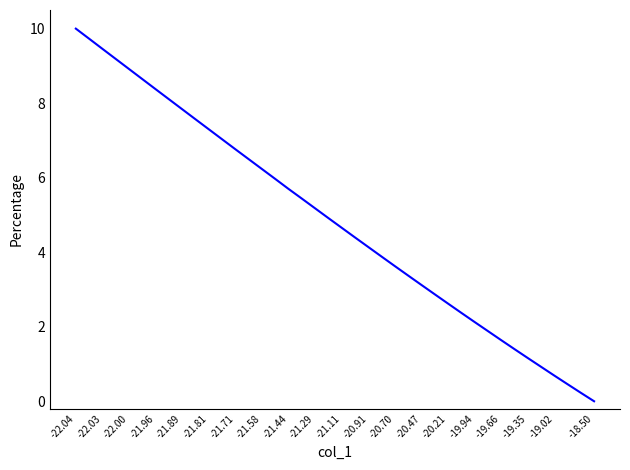

What is the difference between the maximum and minimum values?

10.0